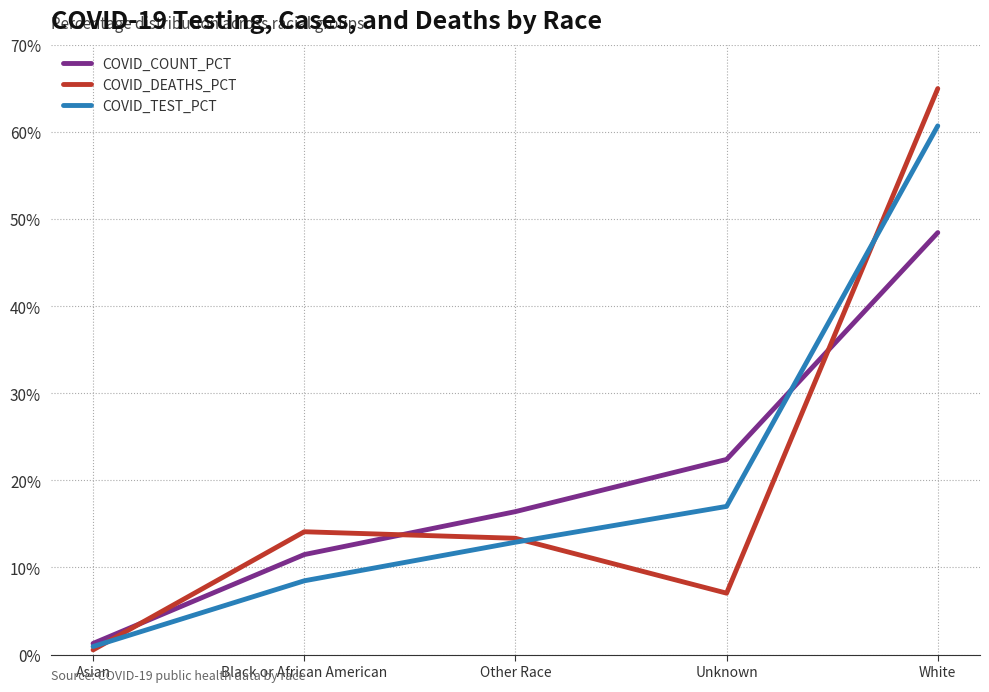

Rank the series by their maximum value, from lowest to highest.

COVID_COUNT_PCT, COVID_TEST_PCT, COVID_DEATHS_PCT